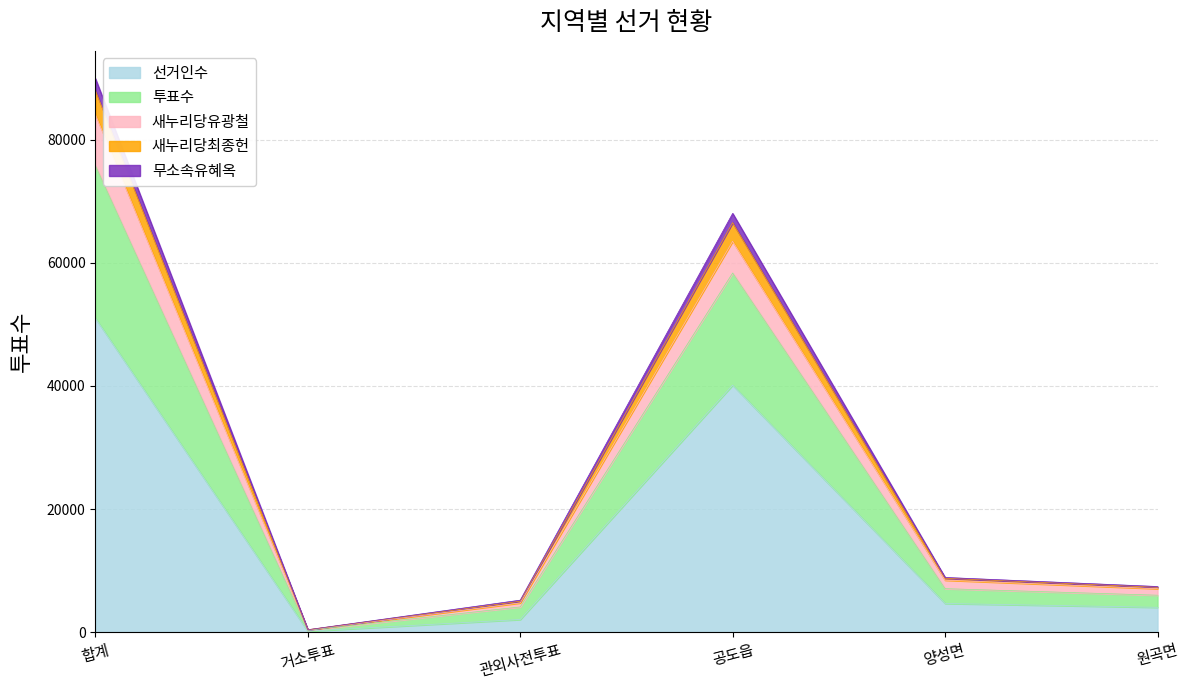

Which category has the highest value in the 선거인수 series?

합계